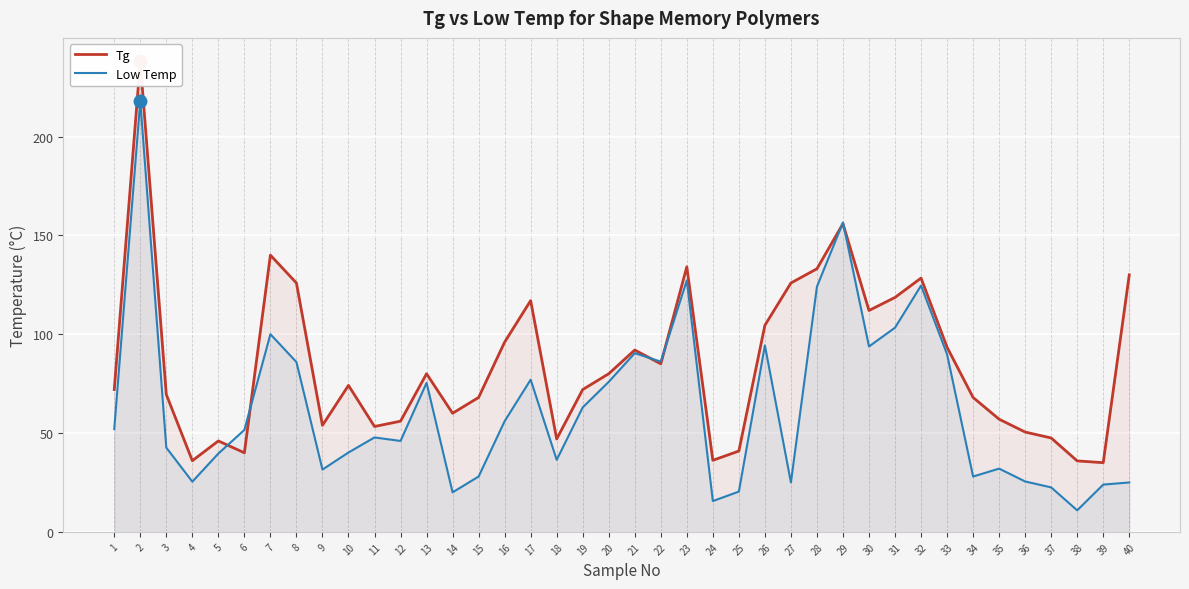

Reading left to right, list all the values displayed in this chart.

Tg: 1=72.0	2=238.0	3=69.5	4=36.0	5=46.0	6=40.0	7=140.0	8=125.9	9=53.9	10=74.1	11=53.3	12=56.0	13=80.0	14=60.0	15=68.0	16=96.0	17=117.0	18=47.0	19=72.0	20=80.0	21=92.0	22=85.0	23=134.1	24=36.2	25=40.9	26=104.5	27=125.9	28=133.1	29=155.9	30=112.0	31=118.6	32=128.4	33=93.4	34=68.0	35=57.0	36=50.5	37=47.5	38=35.9	39=35.0	40=130.0
Low Temp: 1=52.0	2=218.0	3=42.6	4=25.4	5=39.6	6=51.6	7=100.0	8=85.9	9=31.5	10=40.1	11=47.8	12=46.0	13=75.4	14=20.0	15=28.0	16=56.0	17=77.0	18=36.4	19=63.0	20=75.9	21=90.4	22=86.1	23=127.2	24=15.6	25=20.4	26=94.3	27=25.0	28=124.1	29=156.5	30=93.8	31=103.3	32=124.6	33=89.8	34=28.0	35=32.0	36=25.5	37=22.5	38=10.9	39=23.9	40=25.0